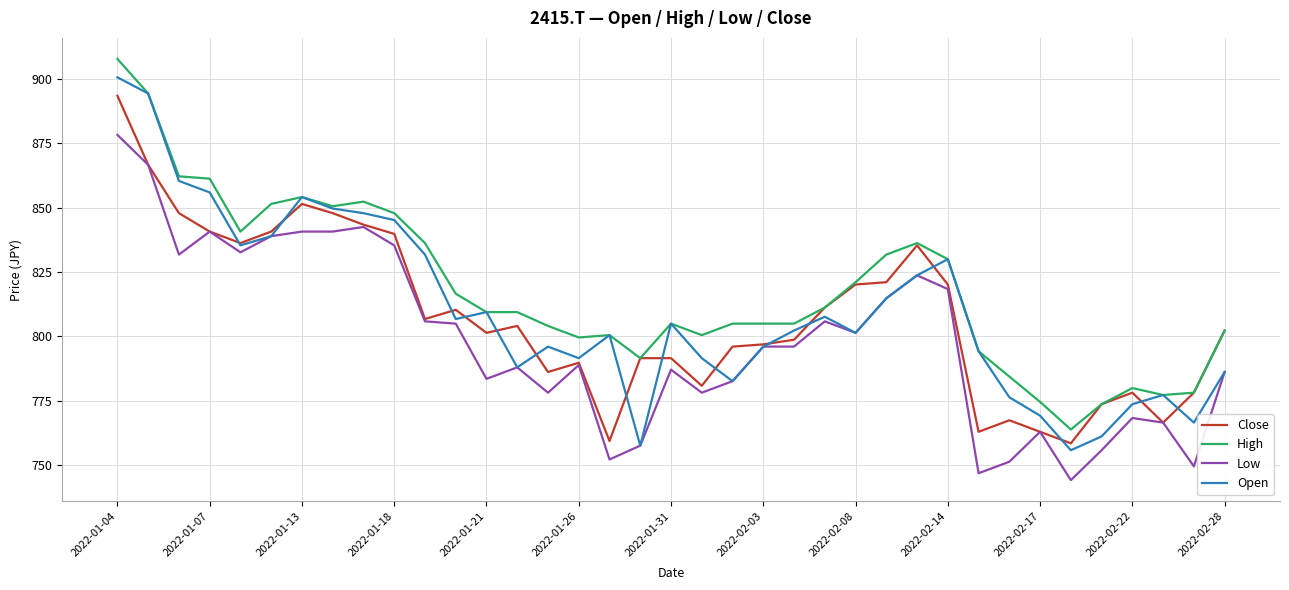

What is the highest value of the Open series?

900.6